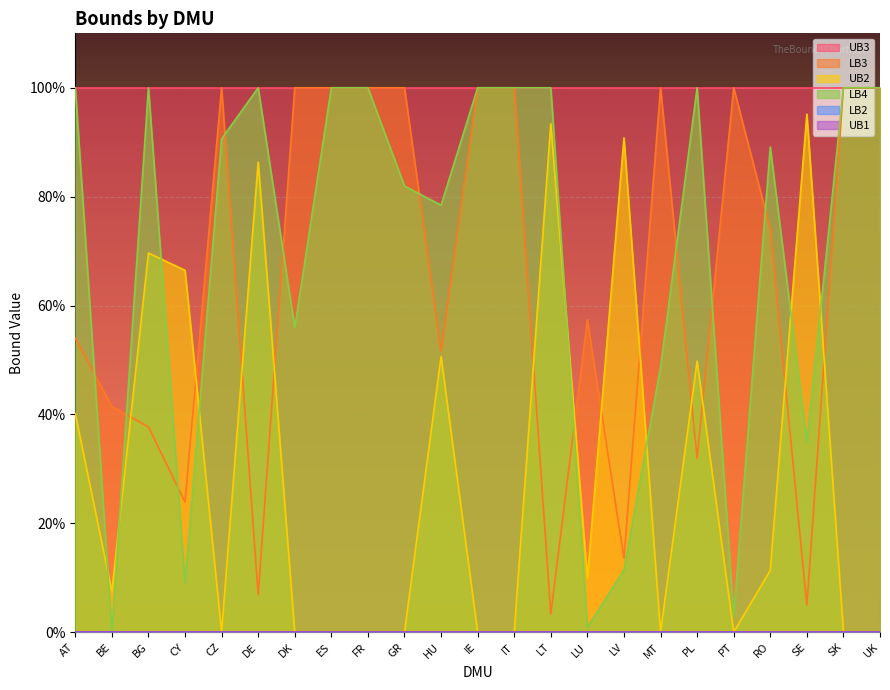

How many positive values does the UB2 series have?

12